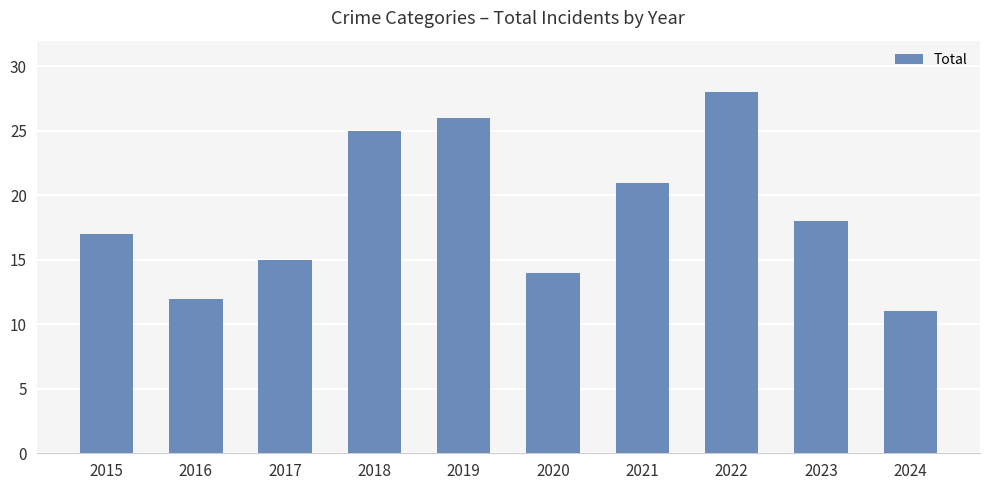

What is the approximate value at 2023, to the nearest 10?

20